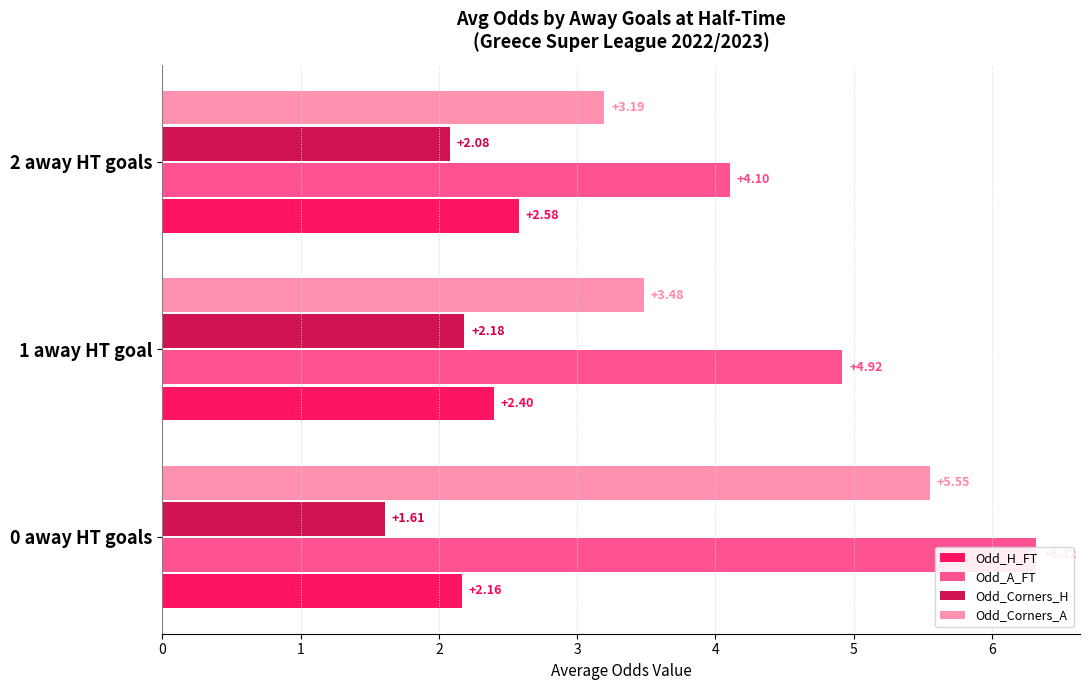

What is the average value of the Odd_A_FT series?

5.1